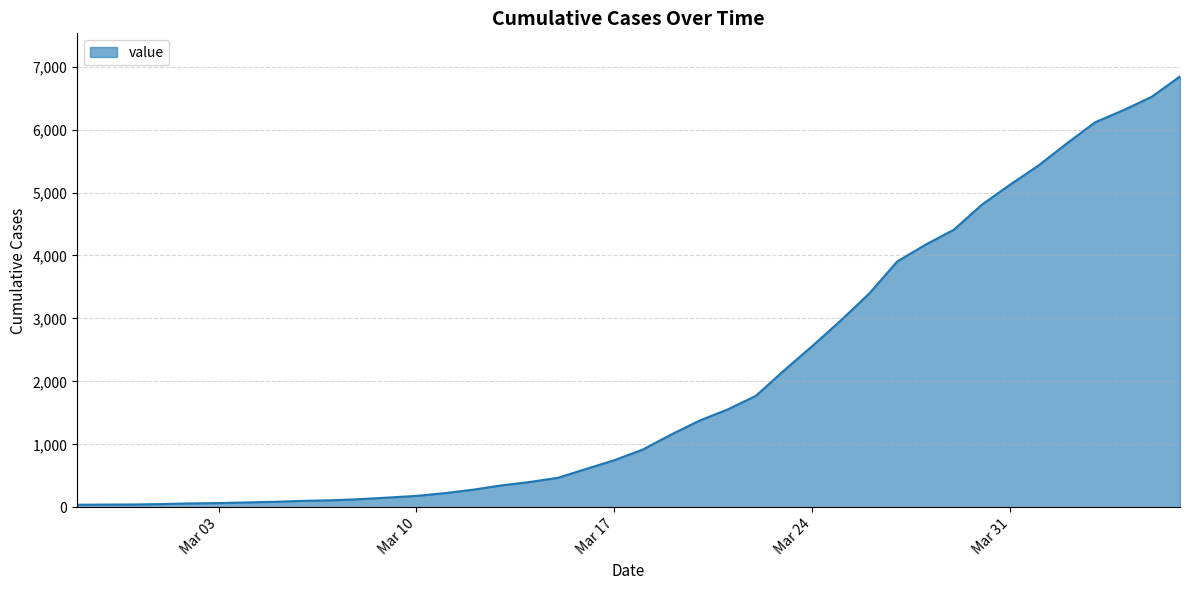

What is the greatest value displayed?

6844